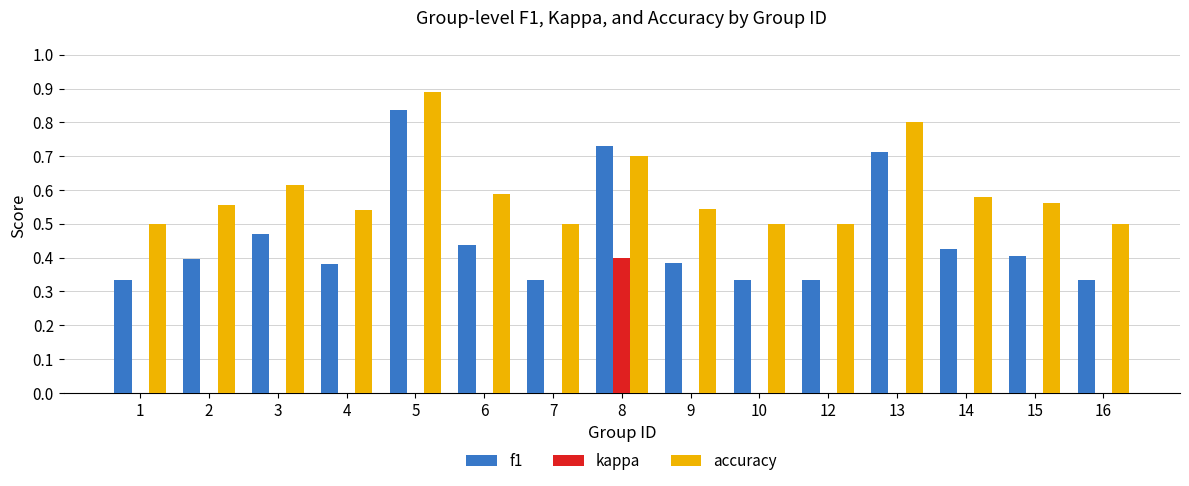

Between 8 and 12, which series saw the biggest shift?

kappa